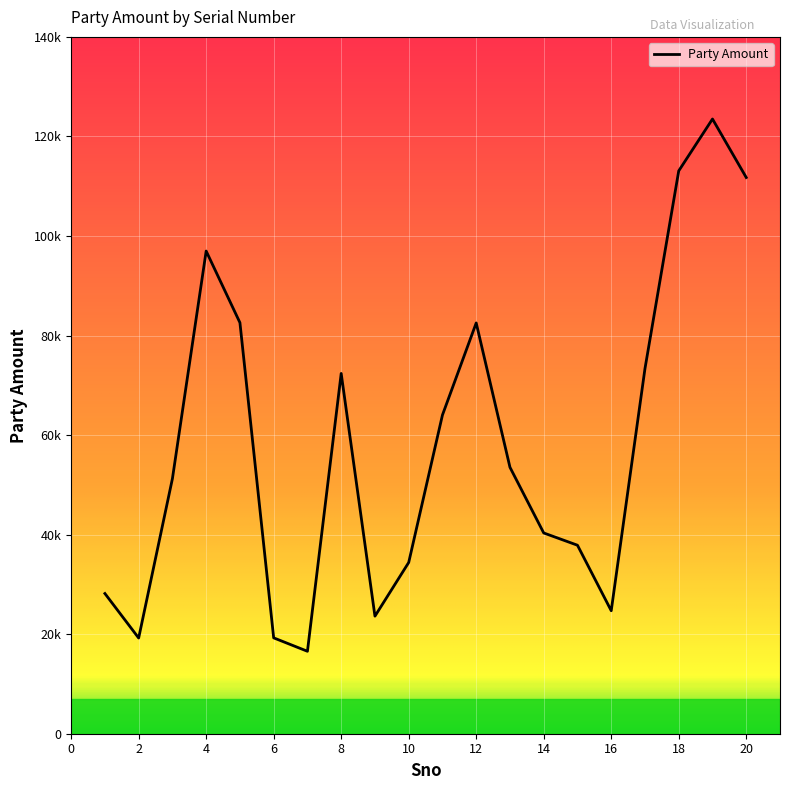

Reading left to right, extract all data points from this chart.

28168	19227	51248	96973	82582	19259	16564	72383	23618	34403	64030	82528	53531	40335	37870	24712	73368	113084	123502	111748